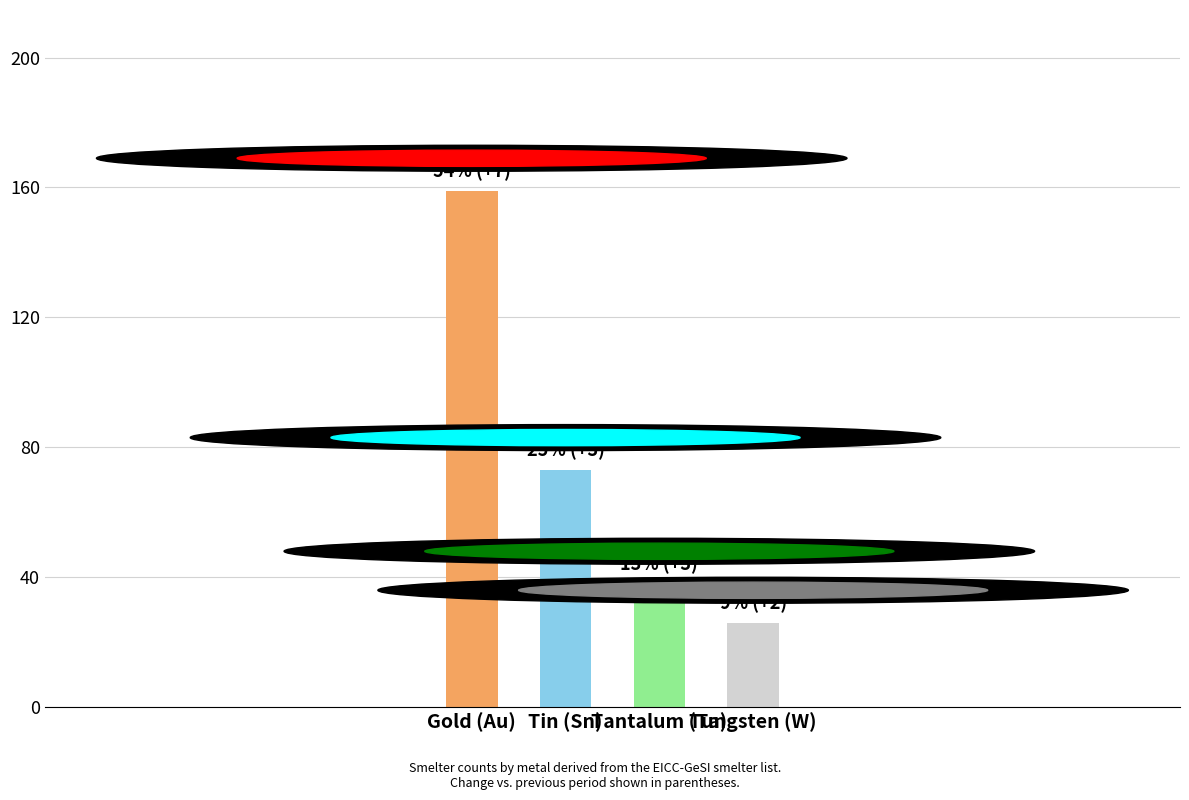

Rank the categories by value from highest to lowest.

Gold (Au), Tin (Sn), Tantalum (Ta), Tungsten (W)